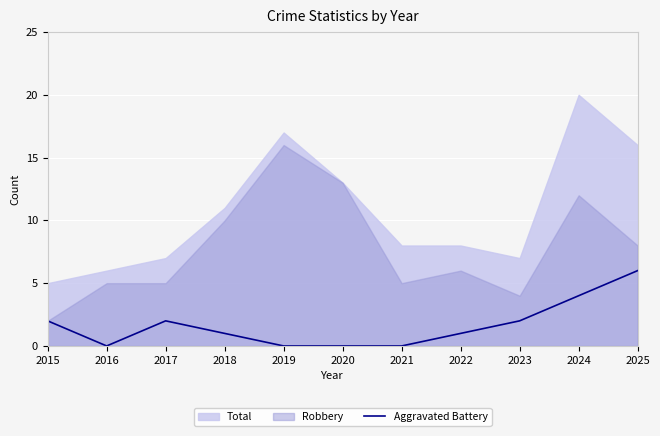

True or false: Aggravated Battery has a value of 3 at 2017.

False